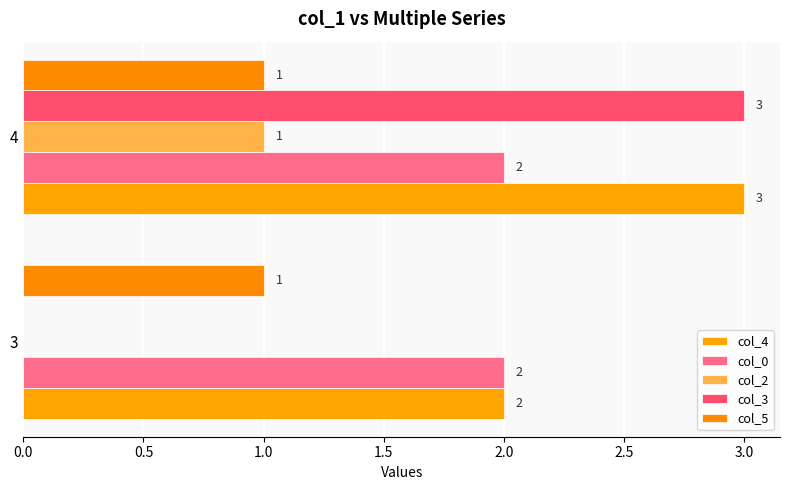

How many categories are shown in the chart?

2